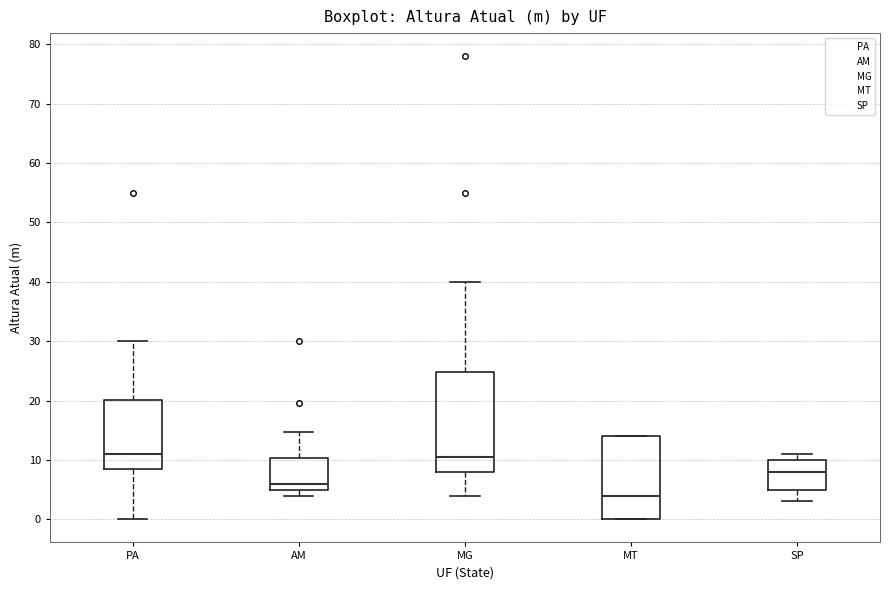

Reading left to right, read every box against the y-axis: the position of its median line, the range the box covers, and the ends of its whiskers. The values are not printed on the chart, so give them approximately, as read against the axis.

PA: median 11, box 9 to 20, whiskers 0 to 30
AM: median 6, box 5 to 10, whiskers 4 to 15
MG: median 11, box 8 to 25, whiskers 4 to 40
MT: median 4, box 0 to 14, whiskers 0 to 14
SP: median 8, box 5 to 10, whiskers 3 to 11